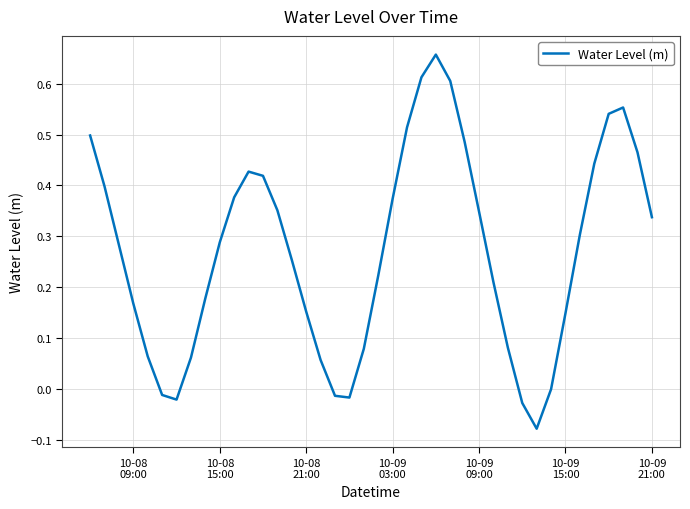

Reading left to right, extract all data points from this chart.

0.5	0.4	0.3	0.2	0.1	-0.0	-0.0	0.1	0.2	0.3	0.4	0.4	0.4	0.4	0.3	0.2	0.1	-0.0	-0.0	0.1	0.2	0.4	0.5	0.6	0.7	0.6	0.5	0.3	0.2	0.1	-0.0	-0.1	-0.0	0.1	0.3	0.4	0.5	0.6	0.5	0.3